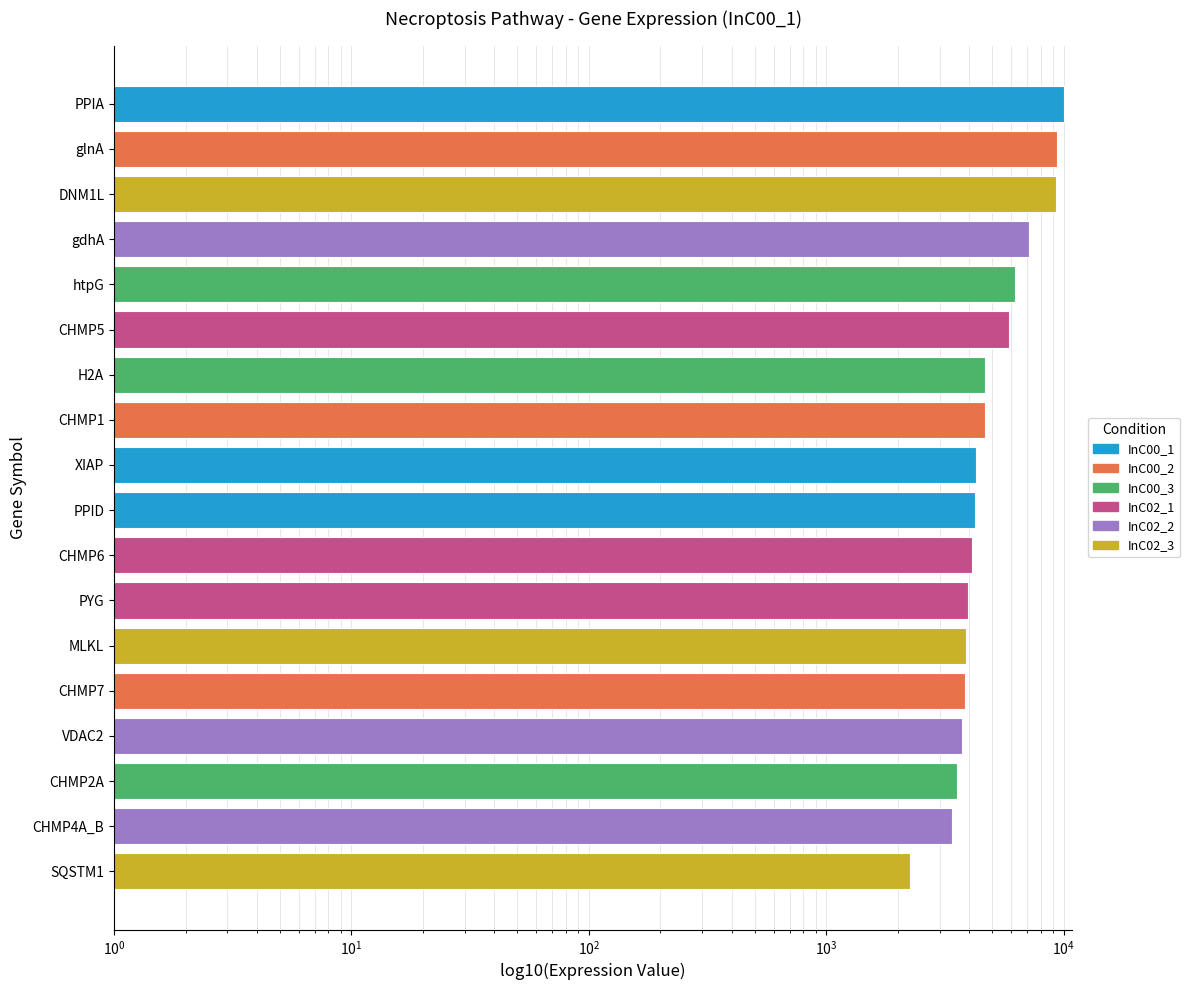

Is it true that the value at glnA is 2380.8?

False